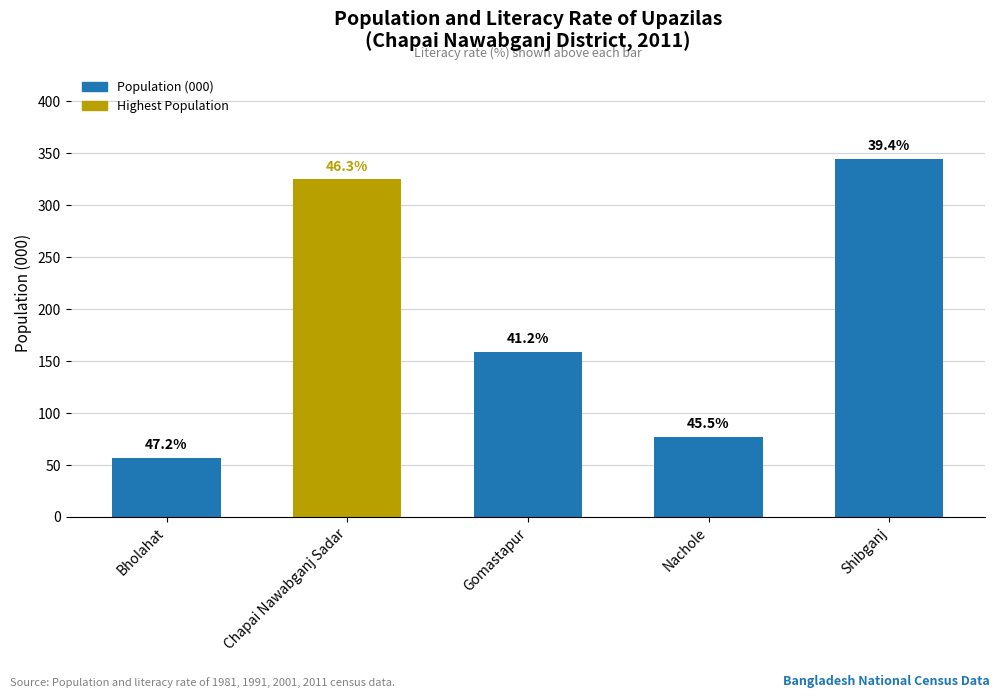

The value at Nachole is 77. True or false?

True